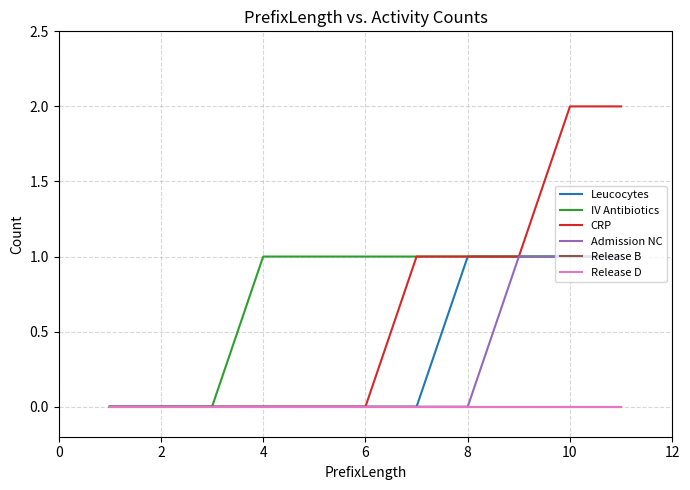

How many Admission NC values are between 0 and 1?

11